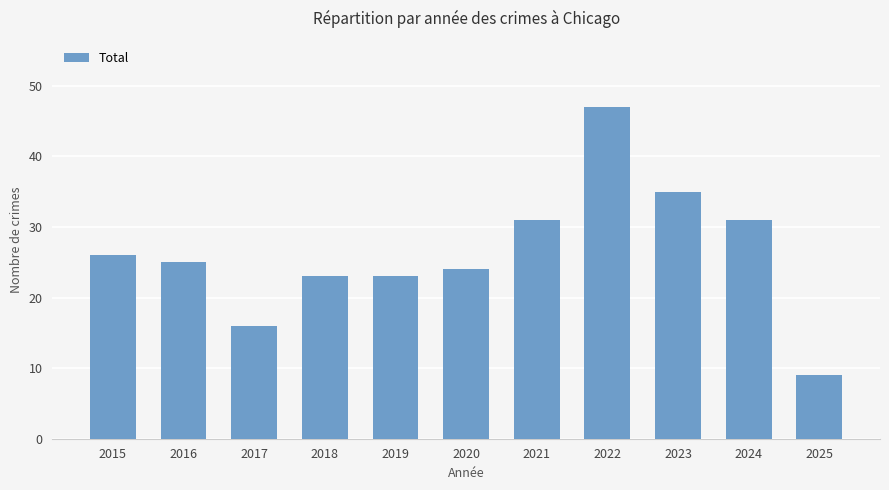

True or false: the data shows 6 at 2017.

False